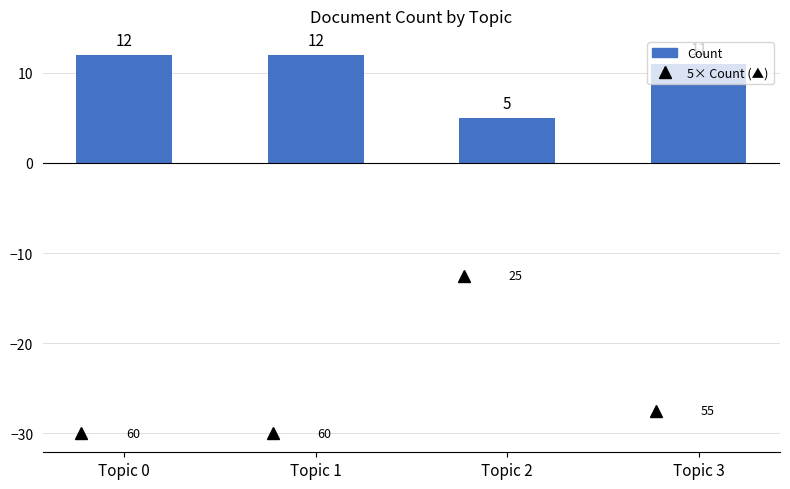

What is the value of the 2nd bar from the left?

12